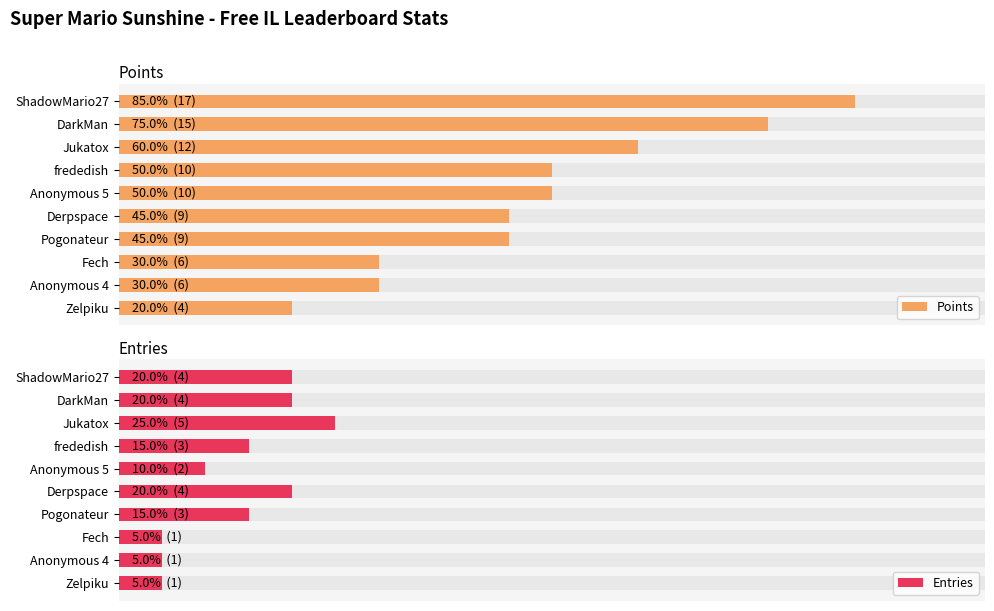

What is the average value of the Points series?

10